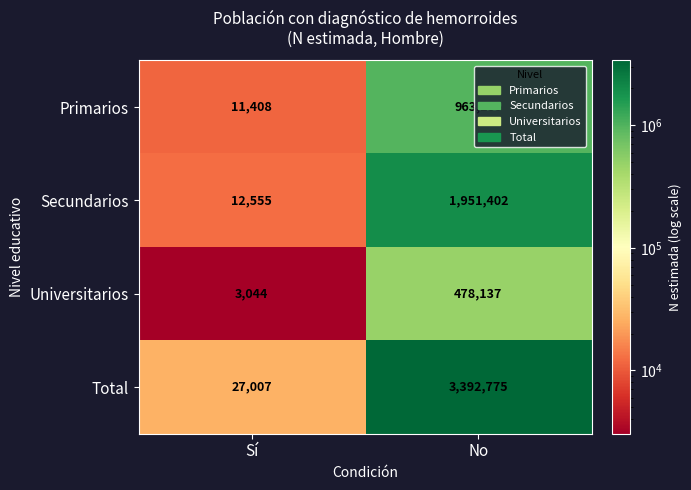

The Primarios series shows 11408 at Sí. True or false?

True